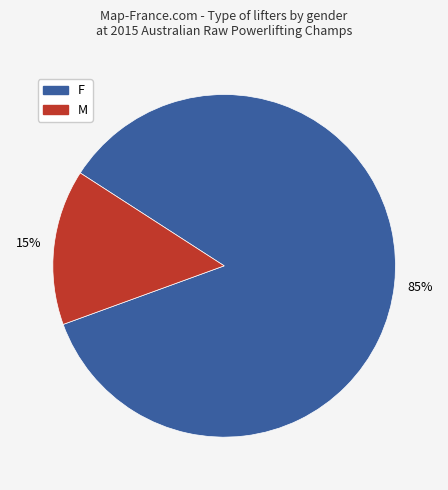

To the nearest percent, what is the average slice percentage?

50%